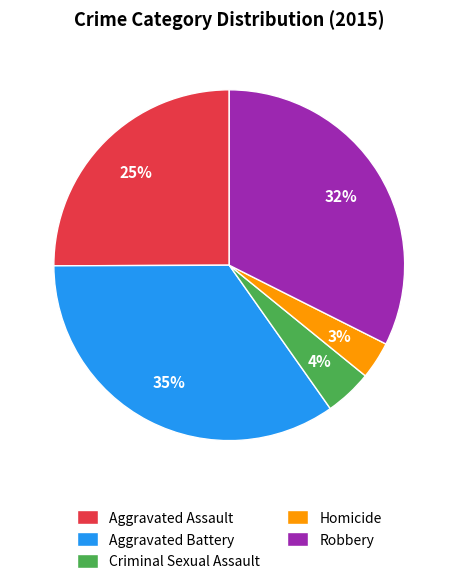

What is the largest slice in the pie chart?

Aggravated Battery